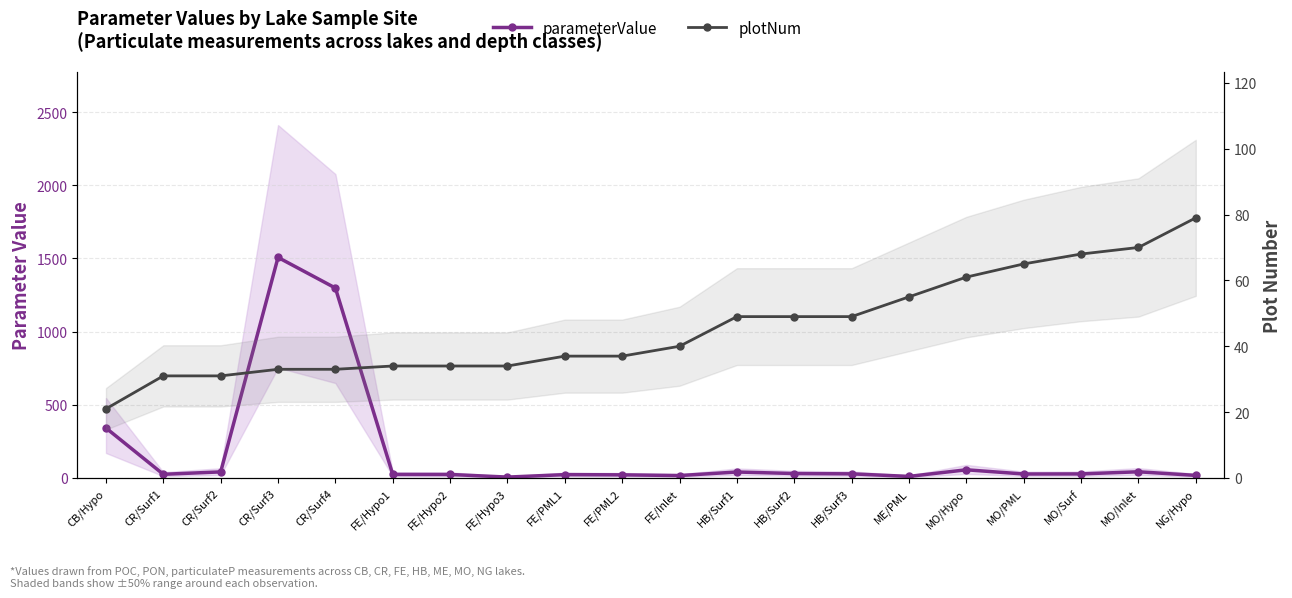

List the series in order of their overall mean, lowest first.

plotNum, parameterValue